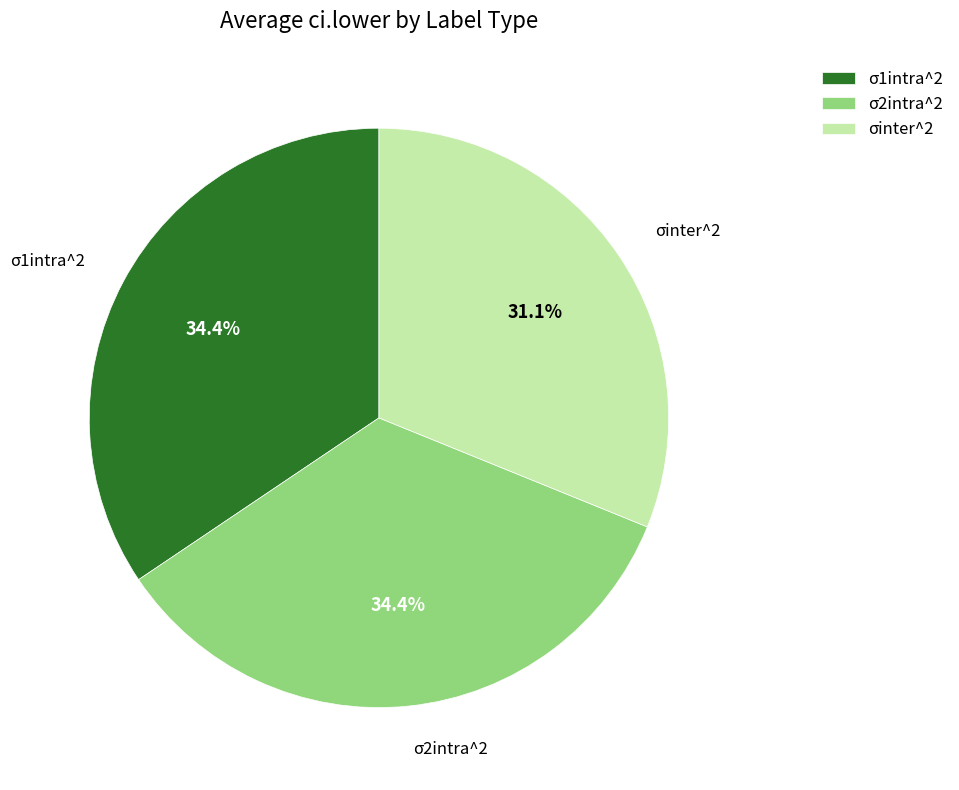

What portion of the pie excludes σ1intra^2?

65.6%